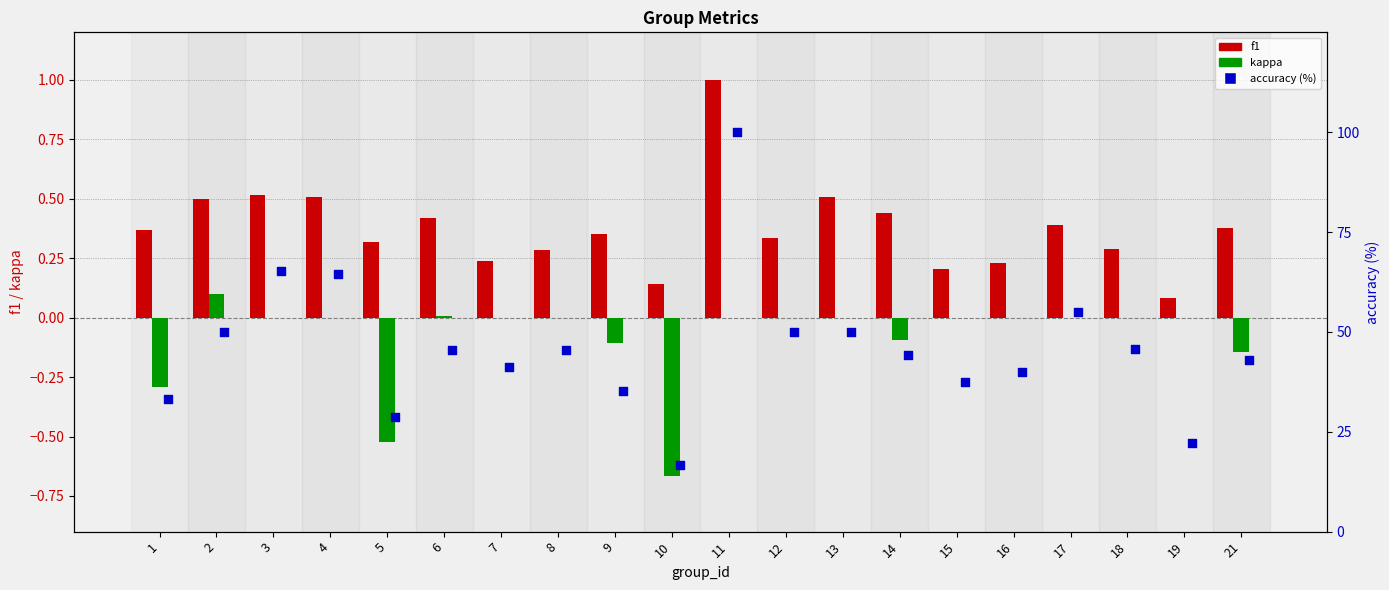

What are all the series names shown in the legend?

f1, kappa, accuracy (%)